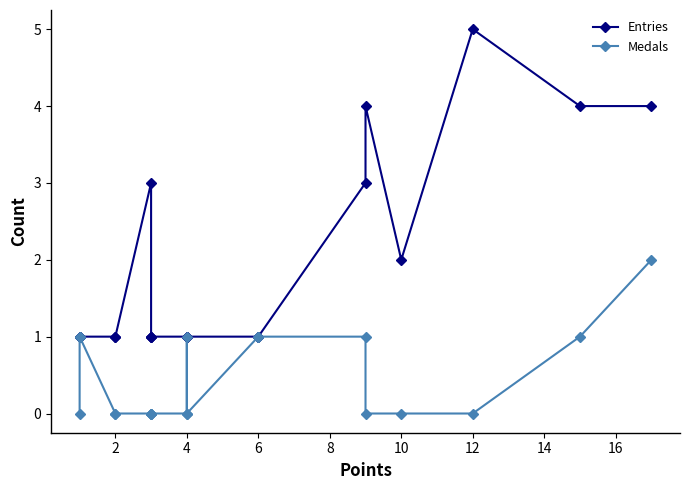

Which series has the largest total across all categories?

Entries